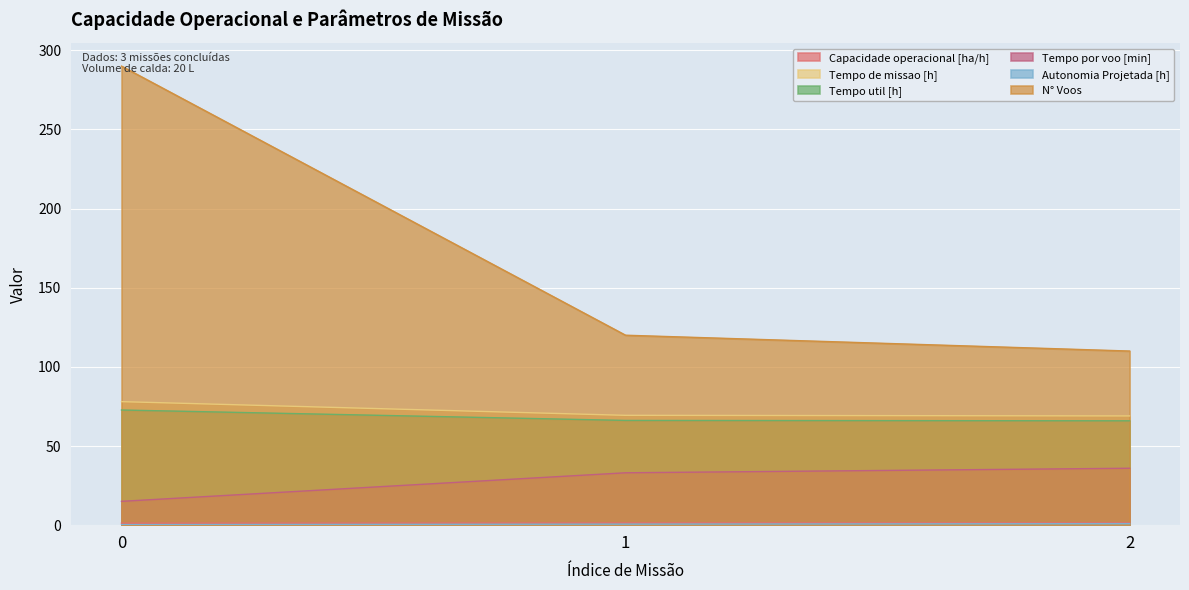

At how many categories does at least one series exceed 281?

1